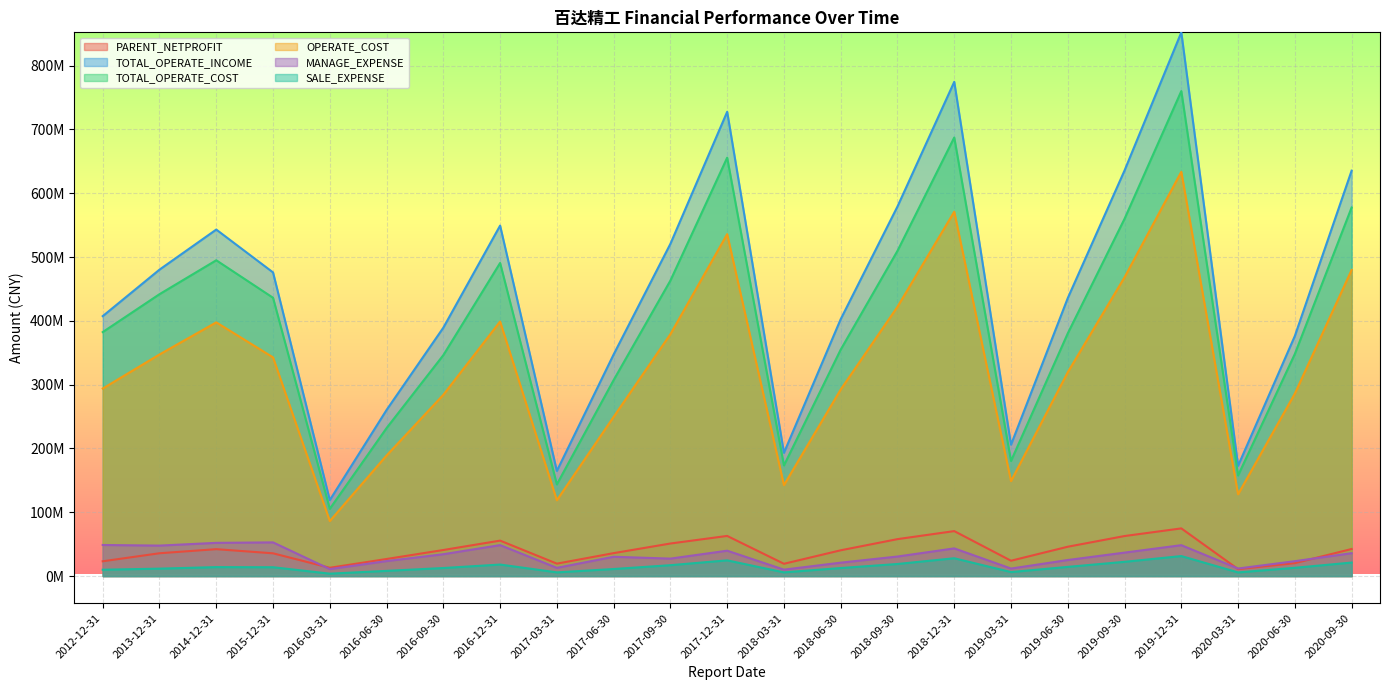

Rank the series at 2017-12-31 from lowest to highest value.

SALE_EXPENSE, MANAGE_EXPENSE, PARENT_NETPROFIT, OPERATE_COST, TOTAL_OPERATE_COST, TOTAL_OPERATE_INCOME